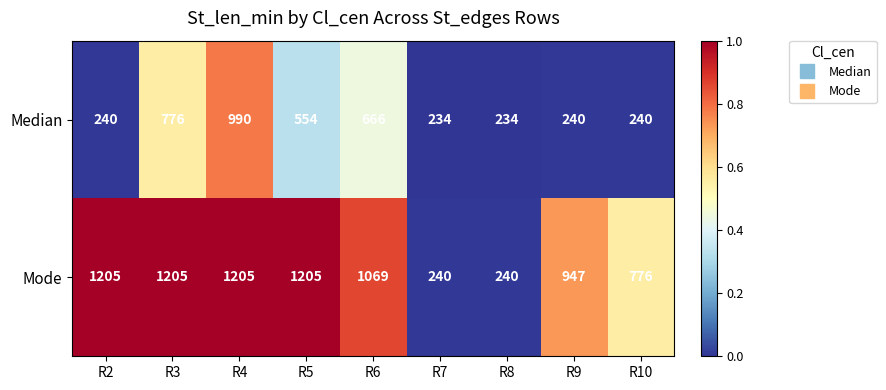

List the series in order of their peak value, highest first.

Mode, Median